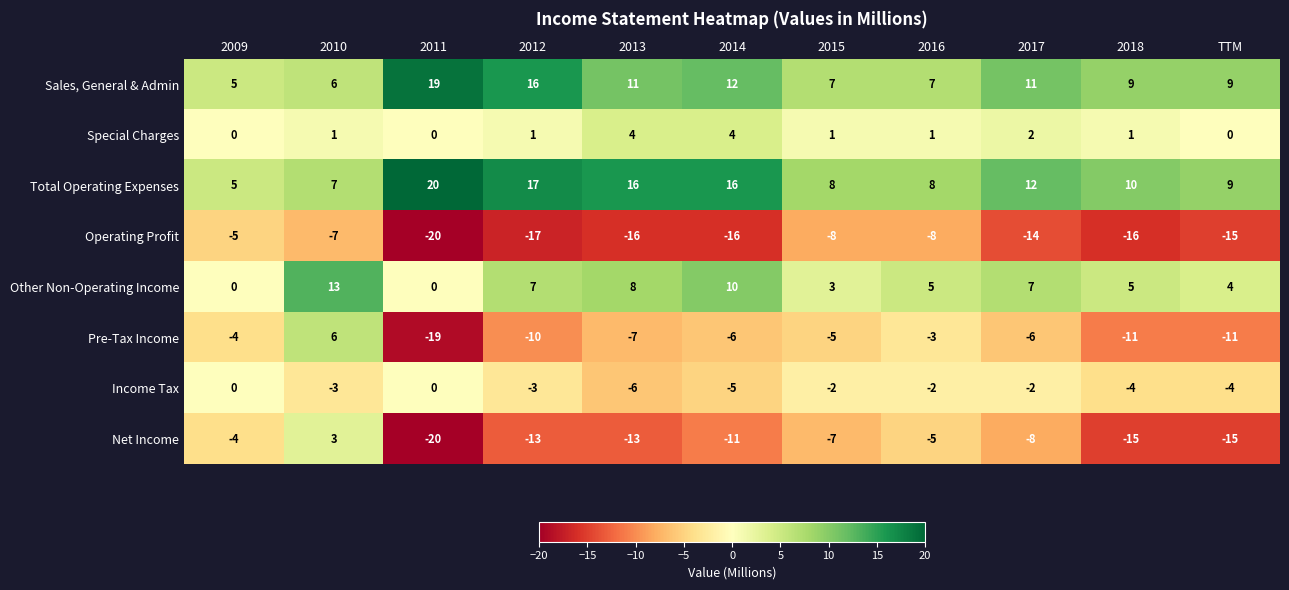

The value of Pre-Tax Income at 2011 is -19. True or false?

True